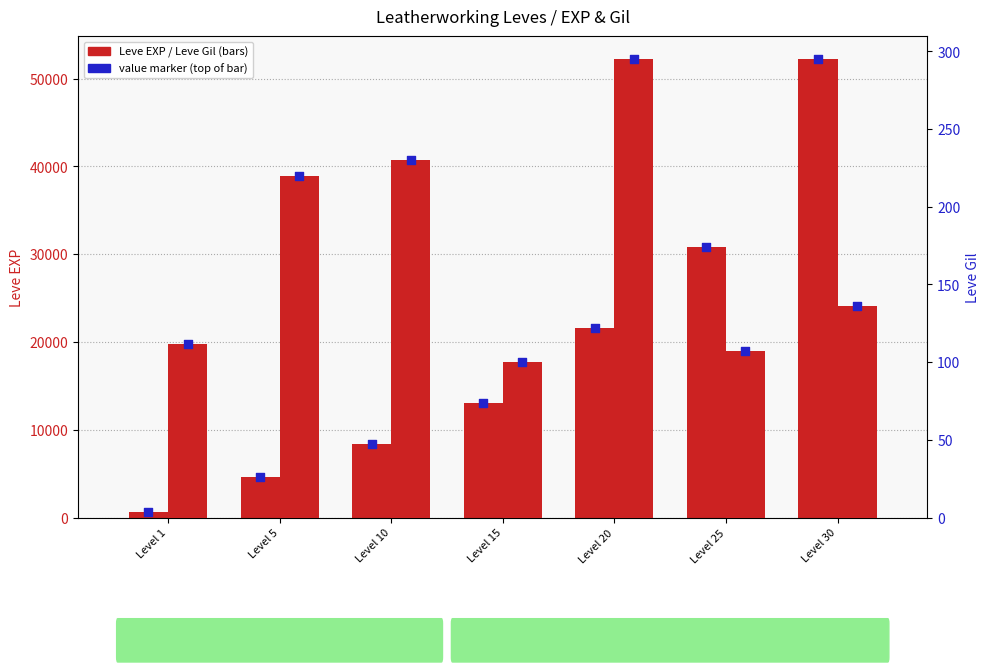

Which series reaches the maximum Y coordinate?

Leve EXP